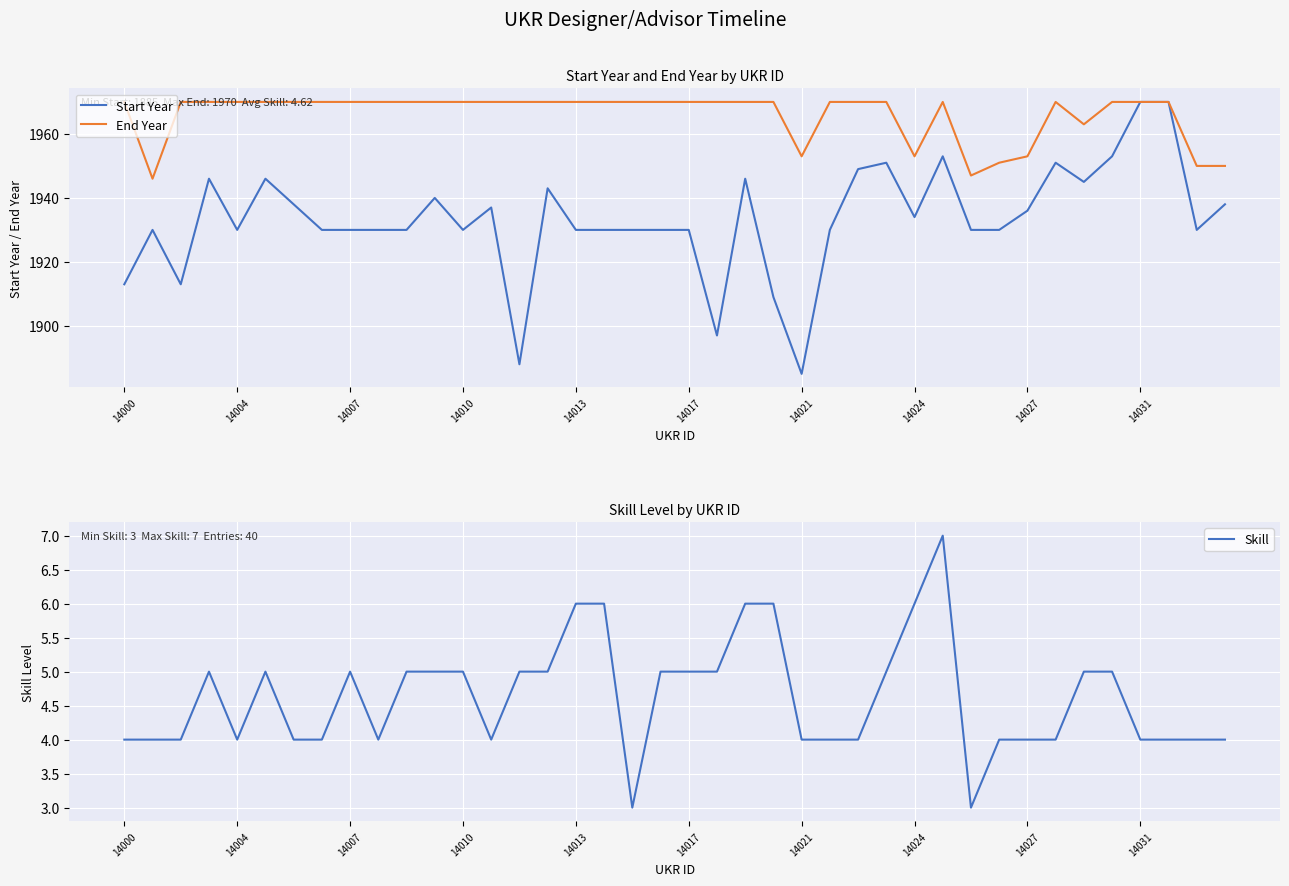

The Start Year series shows 1930 at 14013. True or false?

True